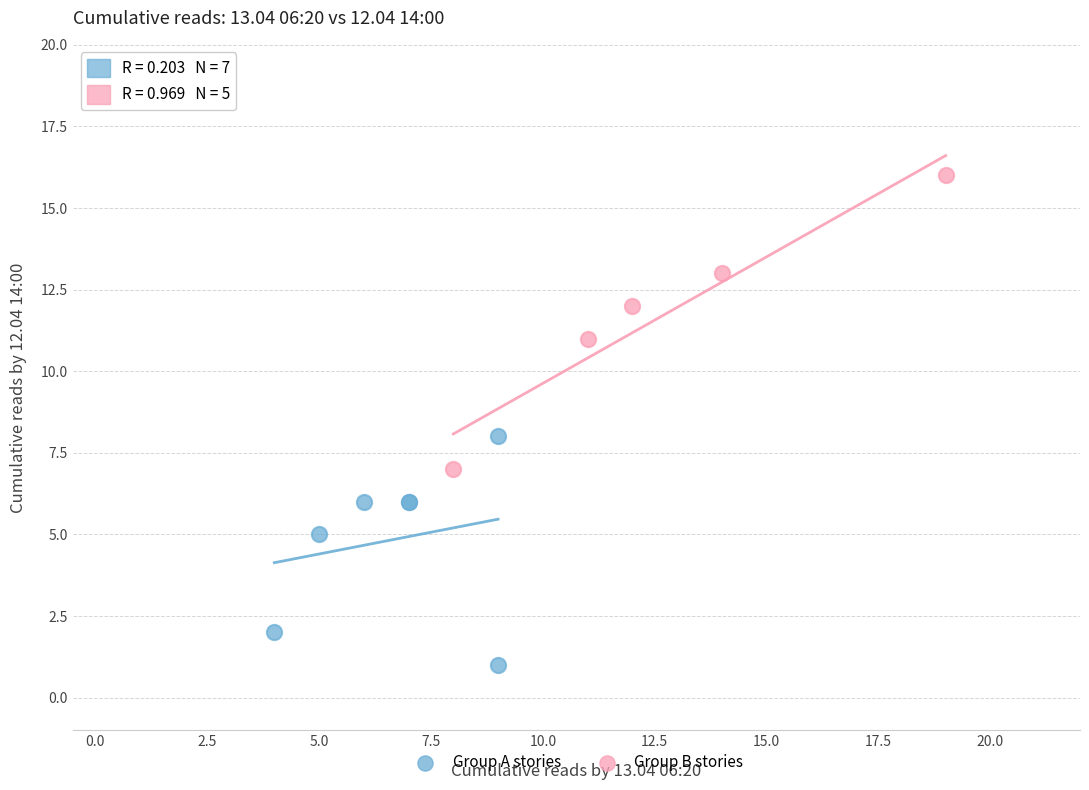

Which series has the largest Y range (max minus min)?

Group B stories